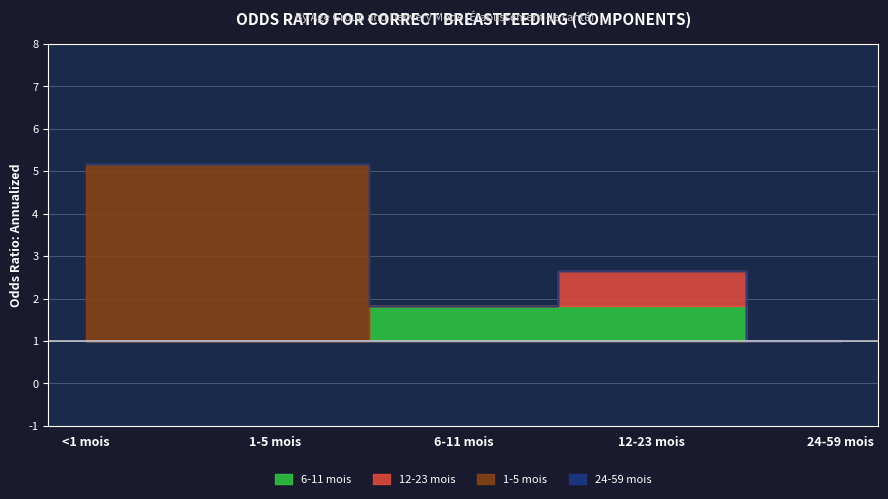

List the labels in order of 24-59 mois value, smallest first.

<1 mois, 1-5 mois, 6-11 mois, 12-23 mois, 24-59 mois